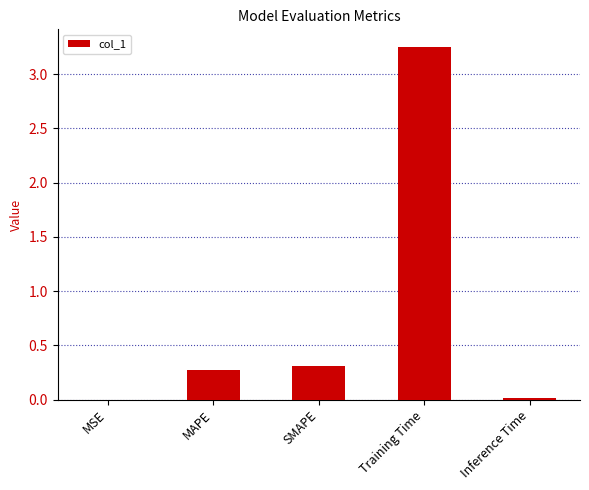

The chart shows a value of 0.0 at Inference Time. True or false?

True